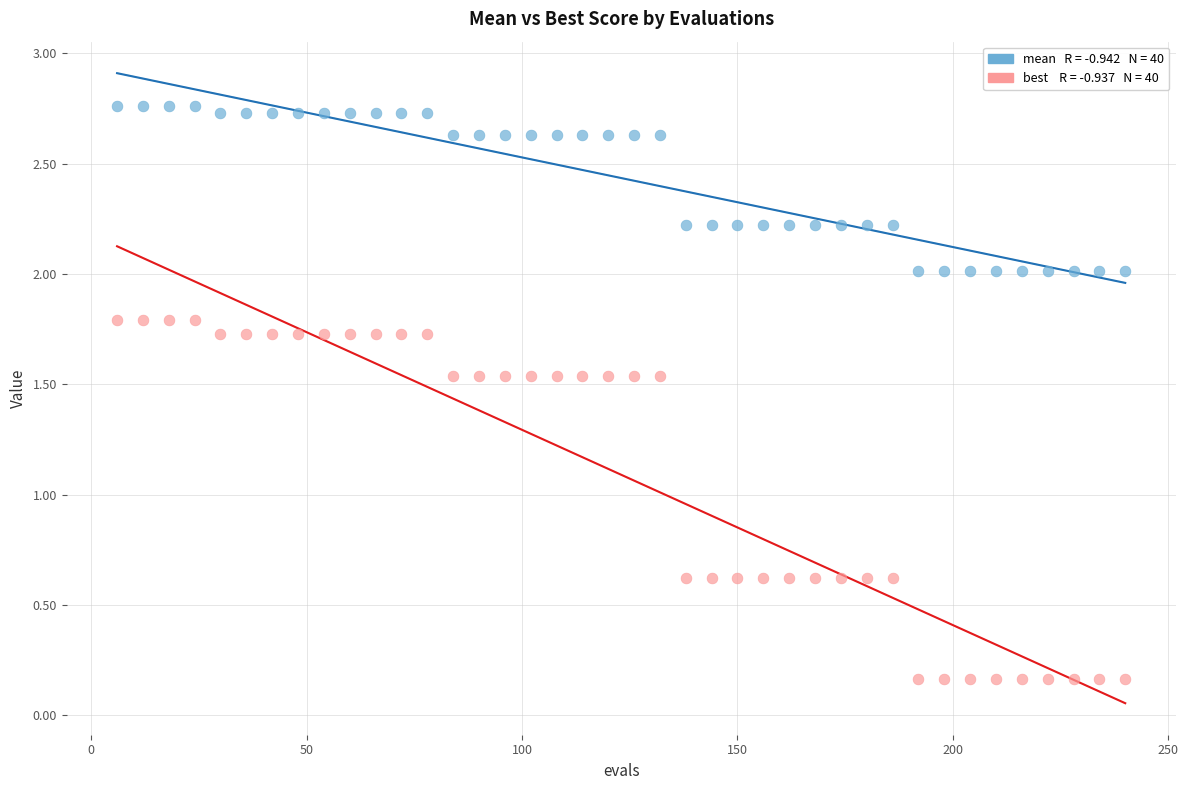

Across all data points, what is the range of Y values (max minus min)?

2.6